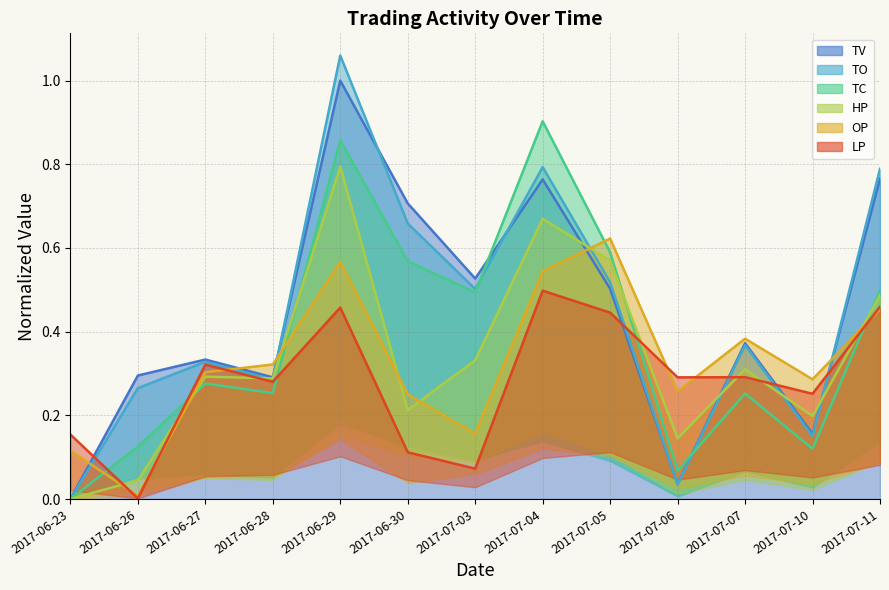

At which category is the sum across all series the highest?

2017-06-29